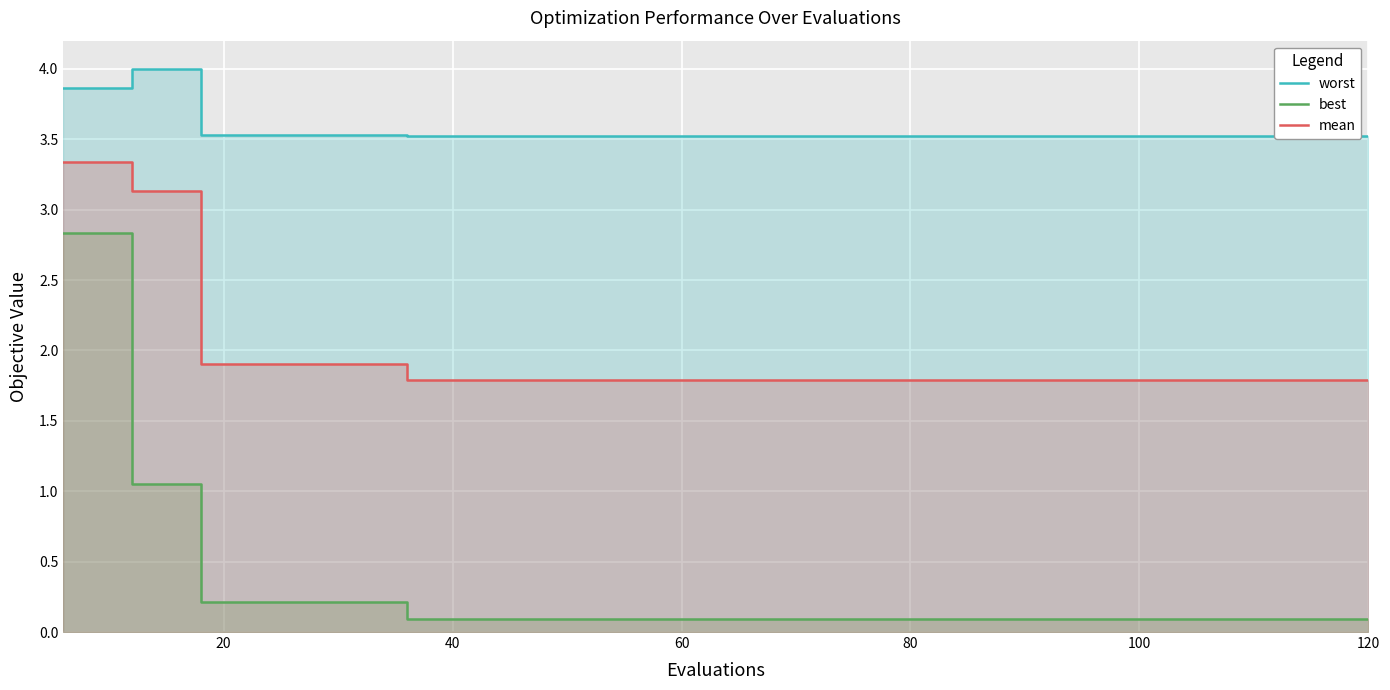

How many lines are shown in the chart?

3